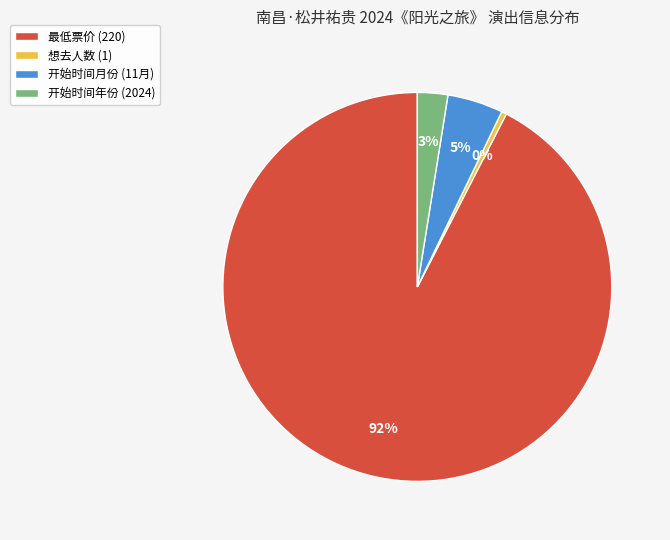

To the nearest percent, what percentage of the pie is 最低票价 (220)?

92%